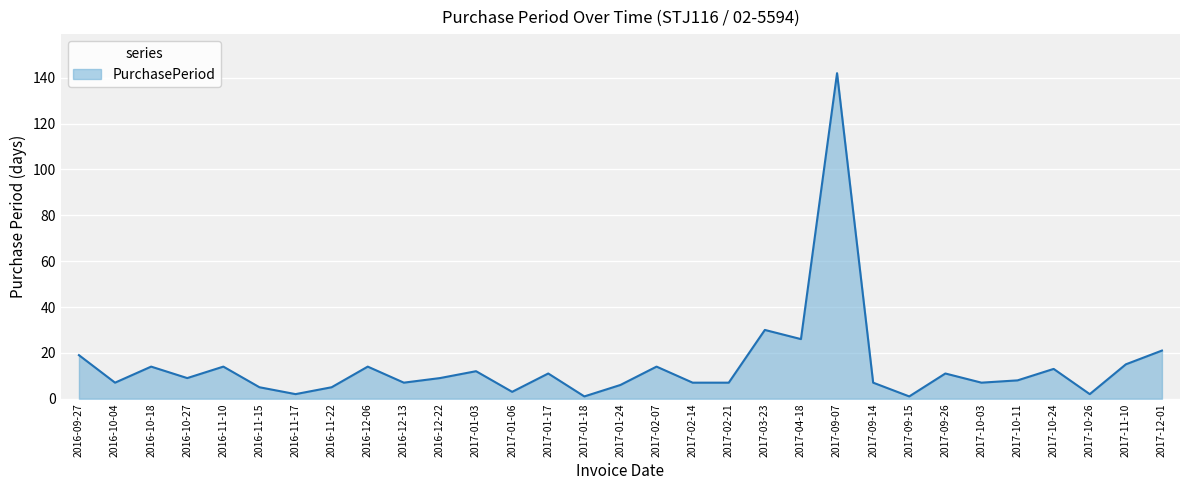

Reading right to left, what are all the values shown in this chart?

21	15	2	13	8	7	11	1	7	142	26	30	7	7	14	6	1	11	3	12	9	7	14	5	2	5	14	9	14	7	19